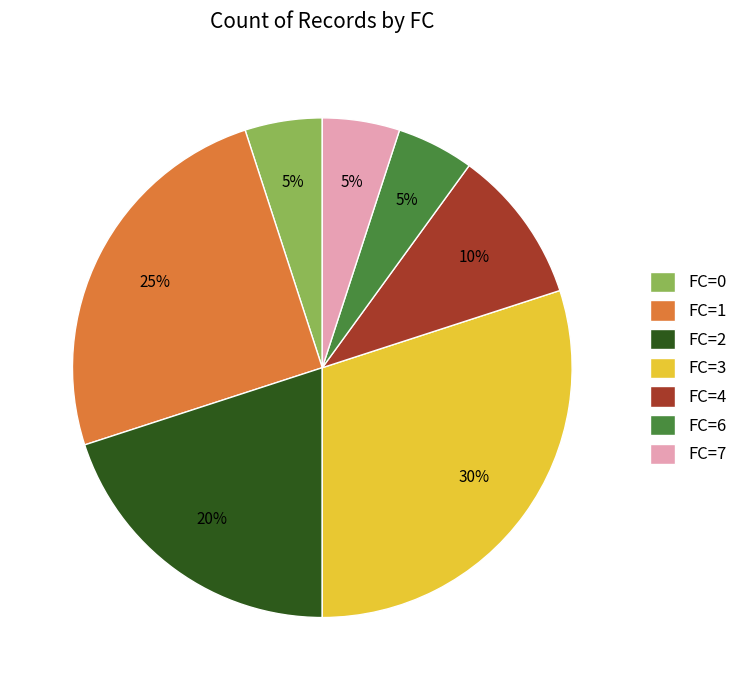

Which has a higher value, FC=0 or FC=3?

FC=3